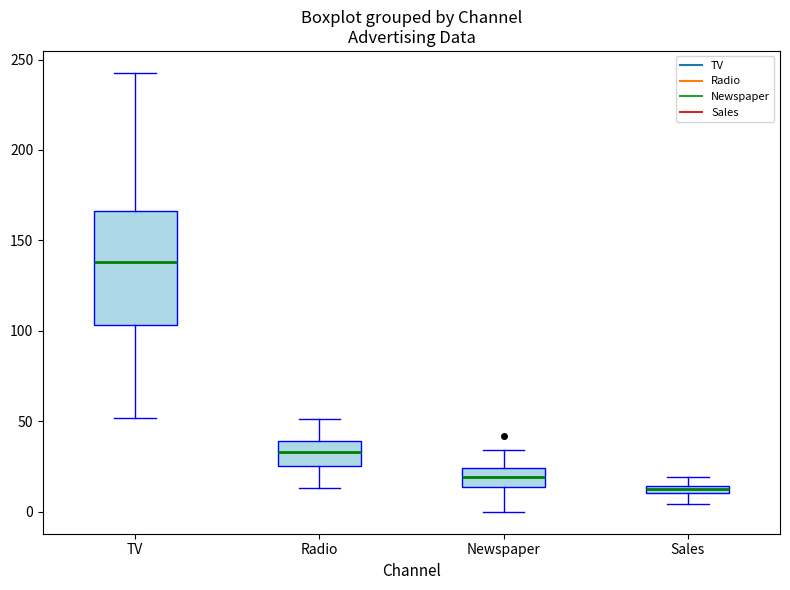

Which box has the lowest median line?

Sales